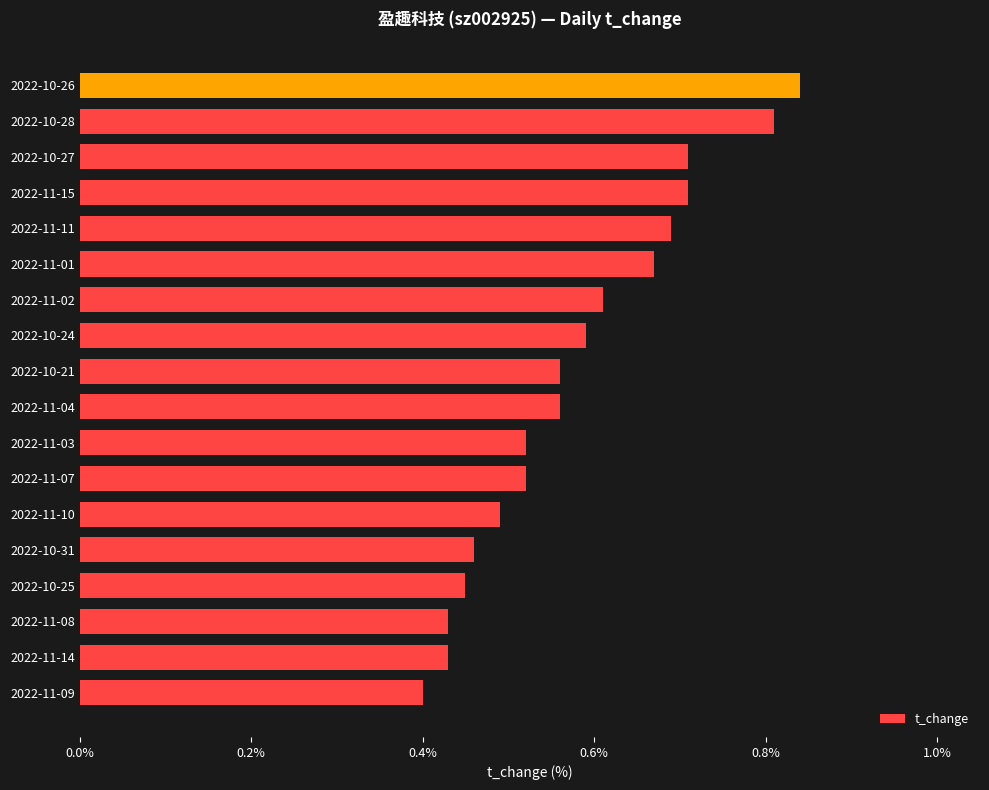

What is the difference between the maximum and minimum values?

0.4